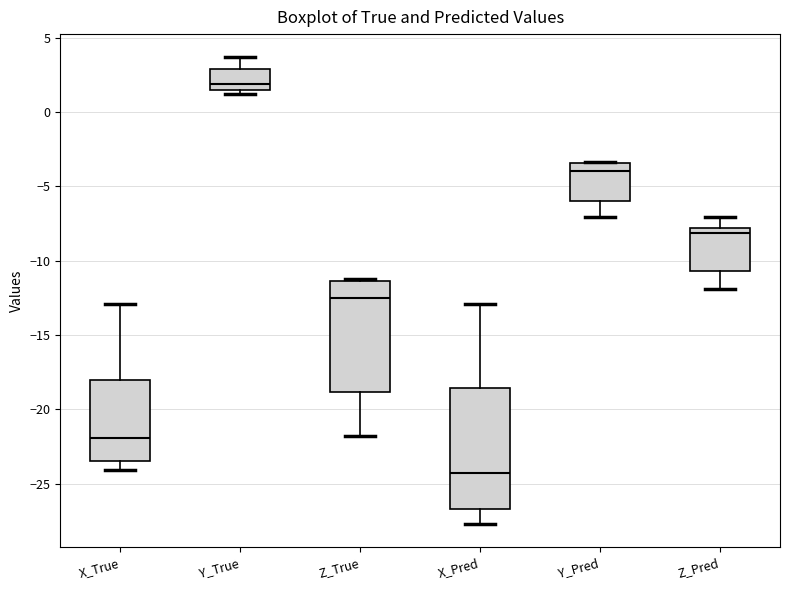

Reading left to right, transcribe this box plot: for each box, give where its median line is, the range the box spans, and where its two whiskers end, as read against the y-axis. The values are not printed on the chart, so give them approximately, as read against the axis.

X_True: median -22.0, box -23.5 to -18.0, whiskers -24.0 to -13.0
Y_True: median 2.0, box 1.5 to 3.0, whiskers 1.0 to 3.5
Z_True: median -12.5, box -19.0 to -11.5, whiskers -22.0 to -11.0
X_Pred: median -24.5, box -26.5 to -18.5, whiskers -27.5 to -13.0
Y_Pred: median -4.0, box -6.0 to -3.5, whiskers -7.0 to -3.5
Z_Pred: median -8.0 (just below the box's upper edge), box -10.5 to -8.0, whiskers -12.0 to -7.0